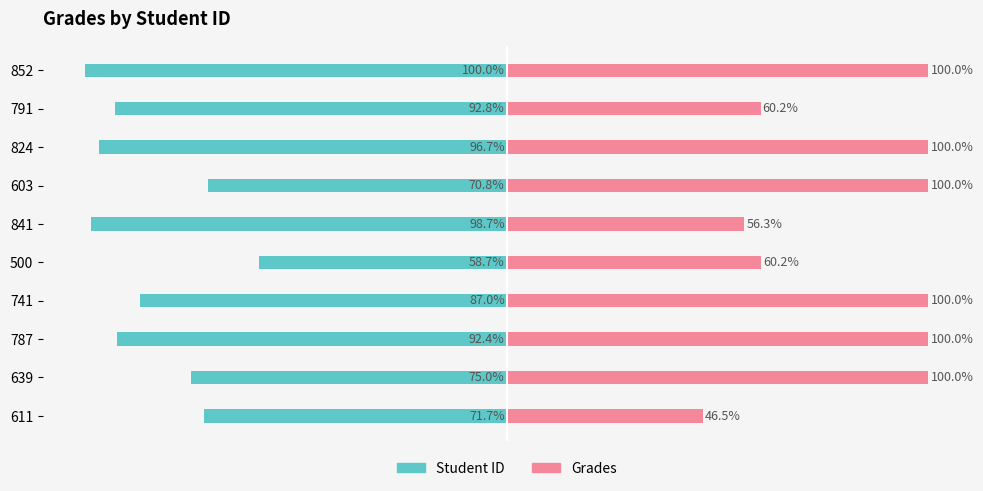

What is the sum of the Student ID values at 824 and 741?

-183.7